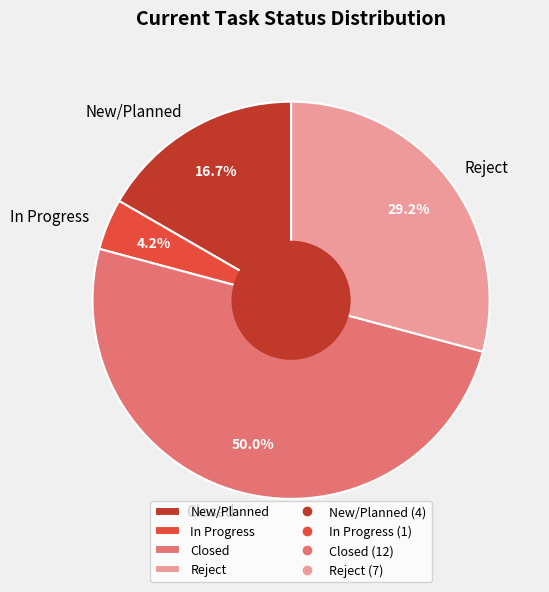

To the nearest percent, what is the average slice percentage?

25%